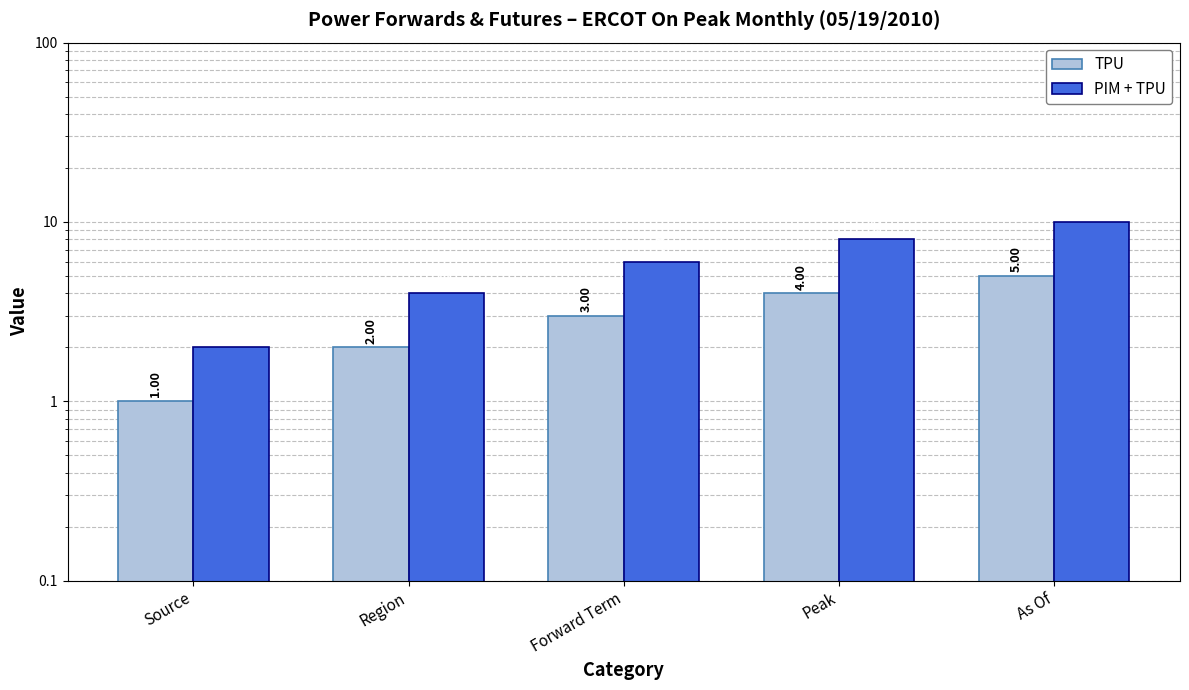

Which series has the largest range (max minus min)?

PIM + TPU